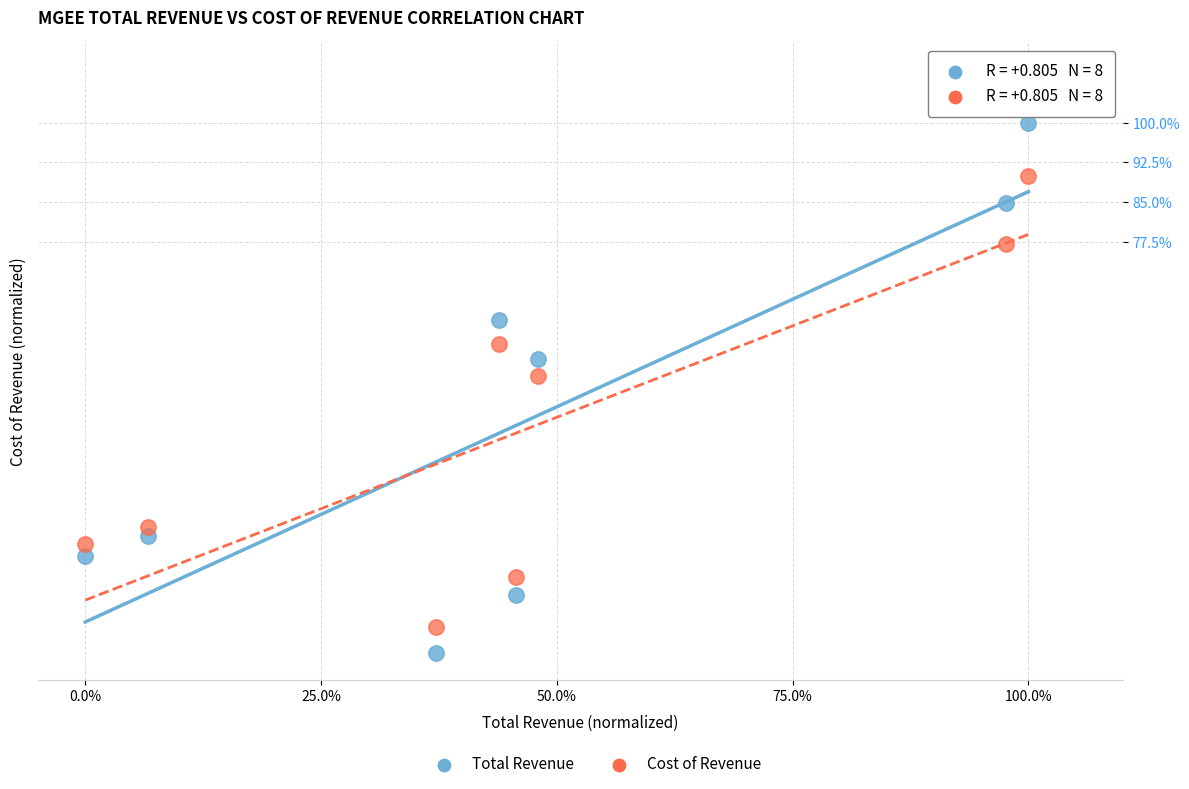

Which series contains the lowest Y value?

Total Revenue